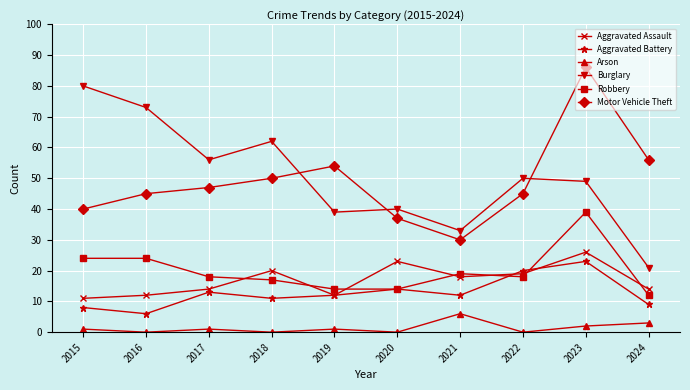

What is the maximum value shown in the chart?

86